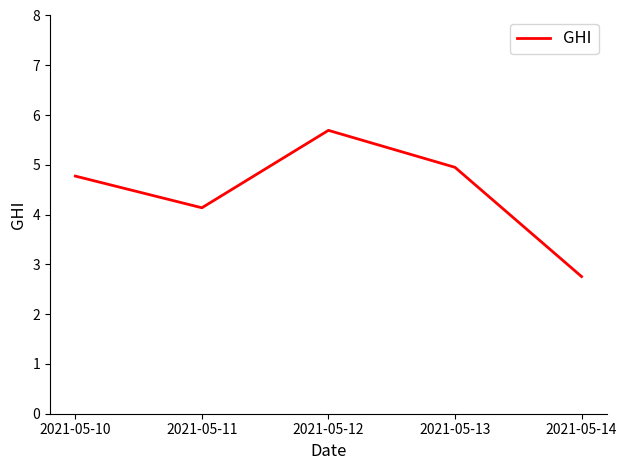

What is the difference between the second highest and second lowest values?

0.8